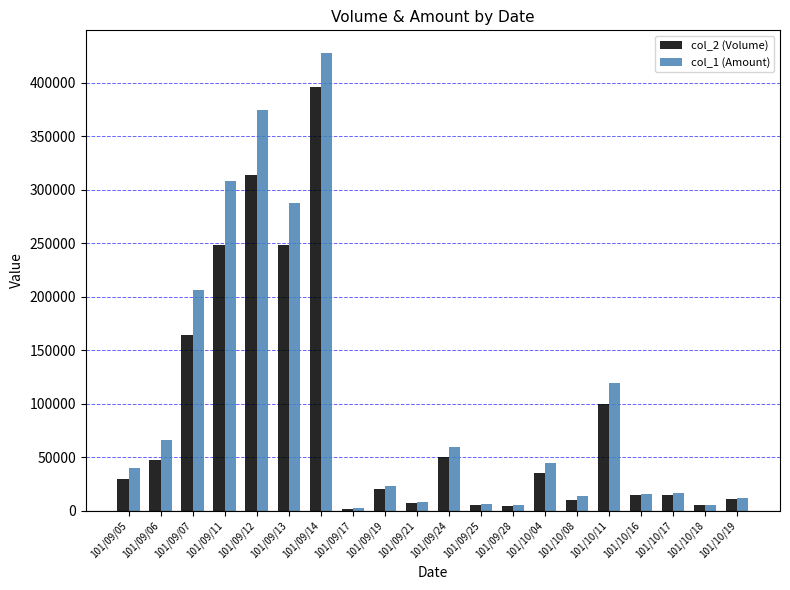

At 101/09/14, list the series in order from smallest to largest.

col_2 (Volume), col_1 (Amount)